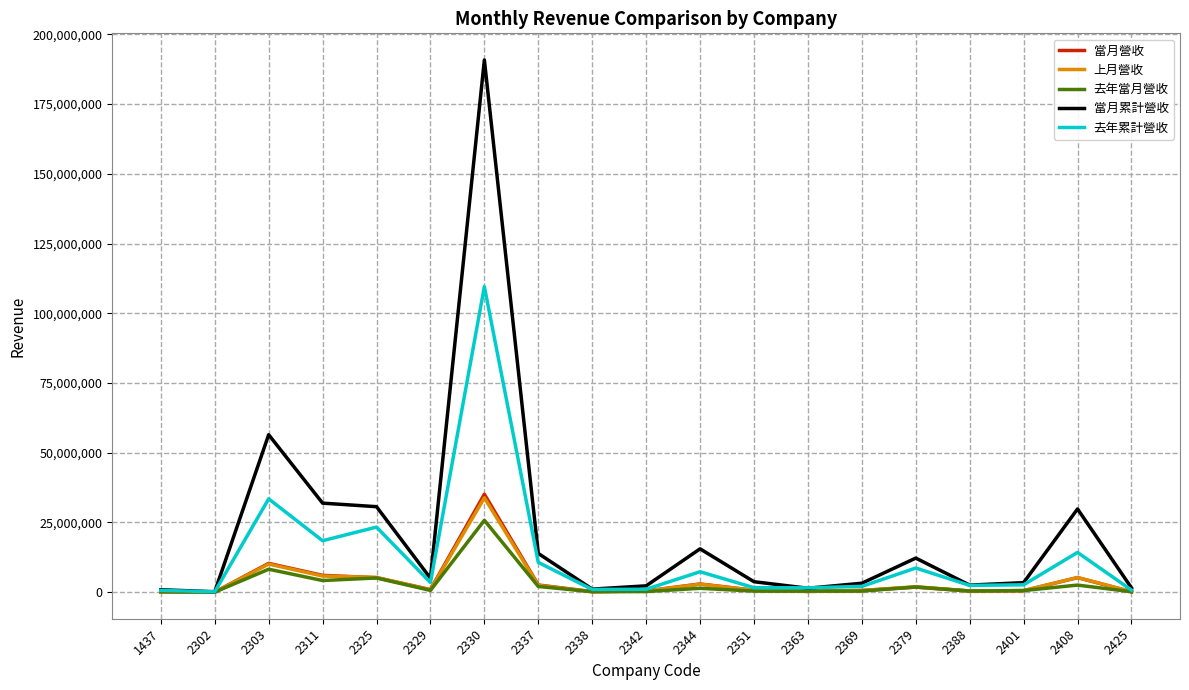

What is the maximum value shown in the chart?

190810265